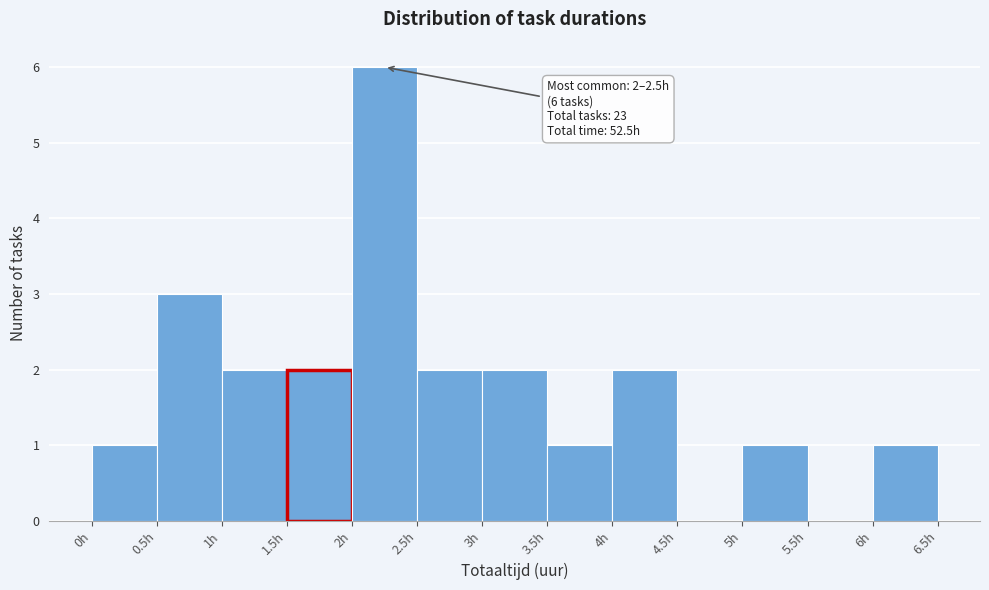

Which range on the x-axis has the tallest bar?

2.0 to 2.5